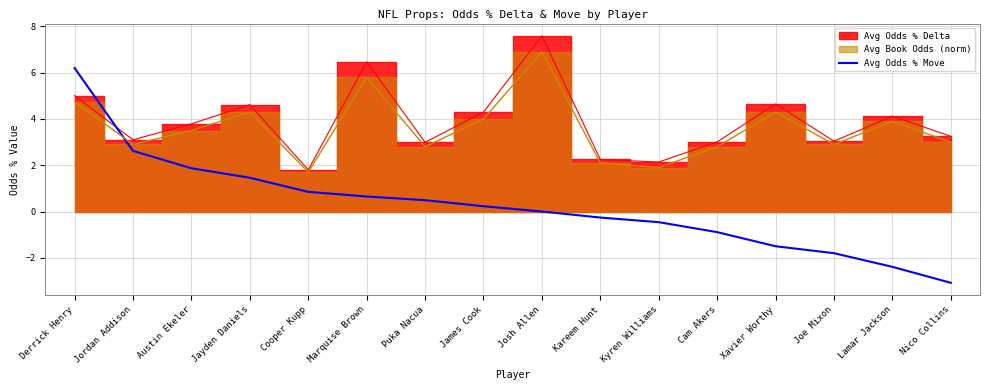

True or false: Avg Odds % Move has a value of -2.4 at Lamar Jackson.

True